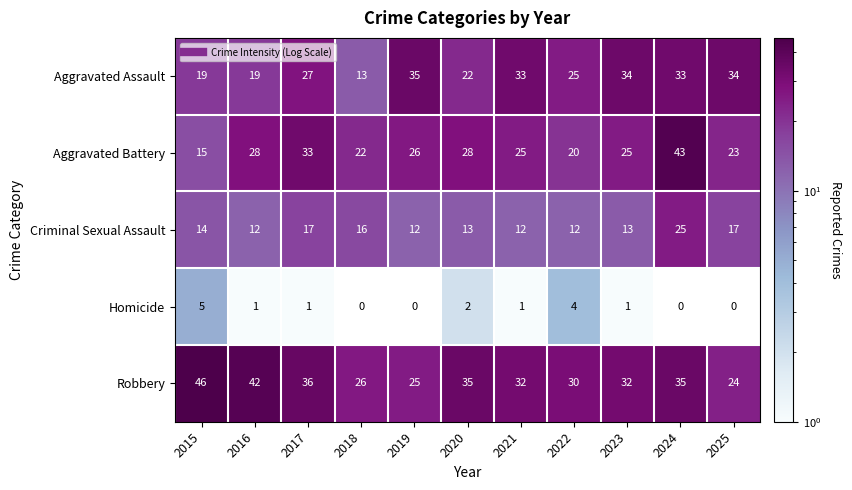

What is the spread (max minus min) of values at 2020?

33